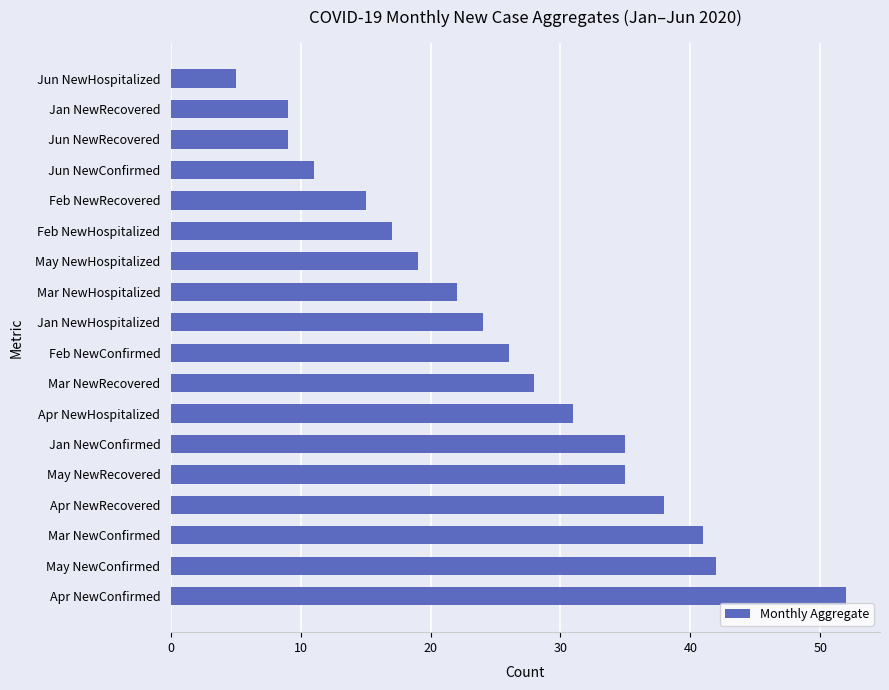

The value at Jan NewConfirmed is 62. True or false?

False